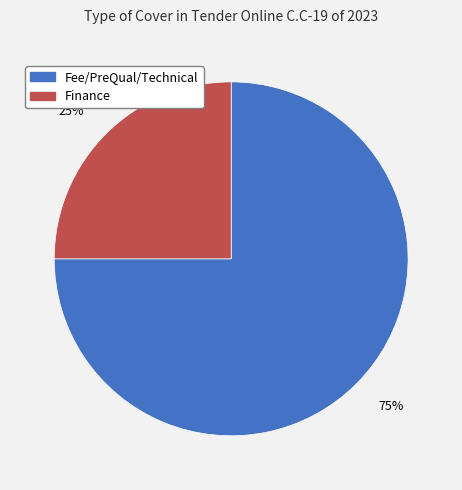

Is the sum of Finance and Fee/PreQual/Technical greater than half?

Yes